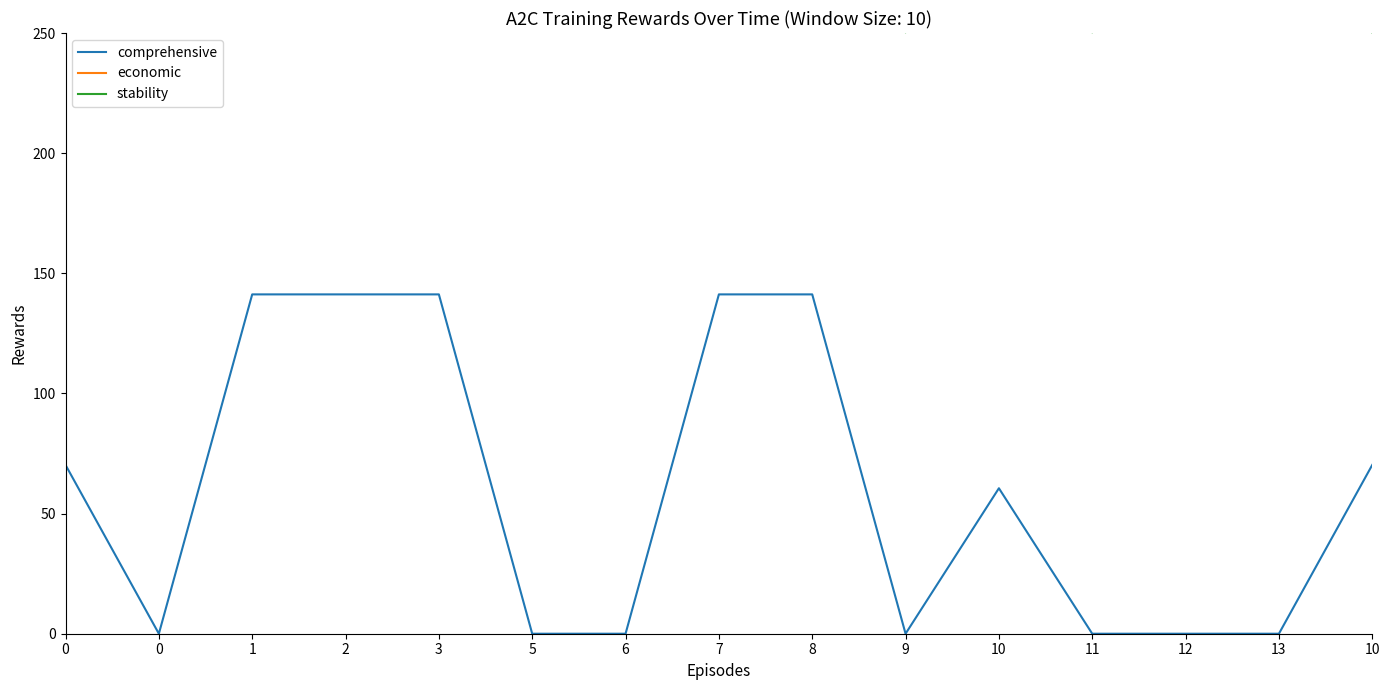

What is the difference between the second highest and second lowest values in the stability series?

169.7